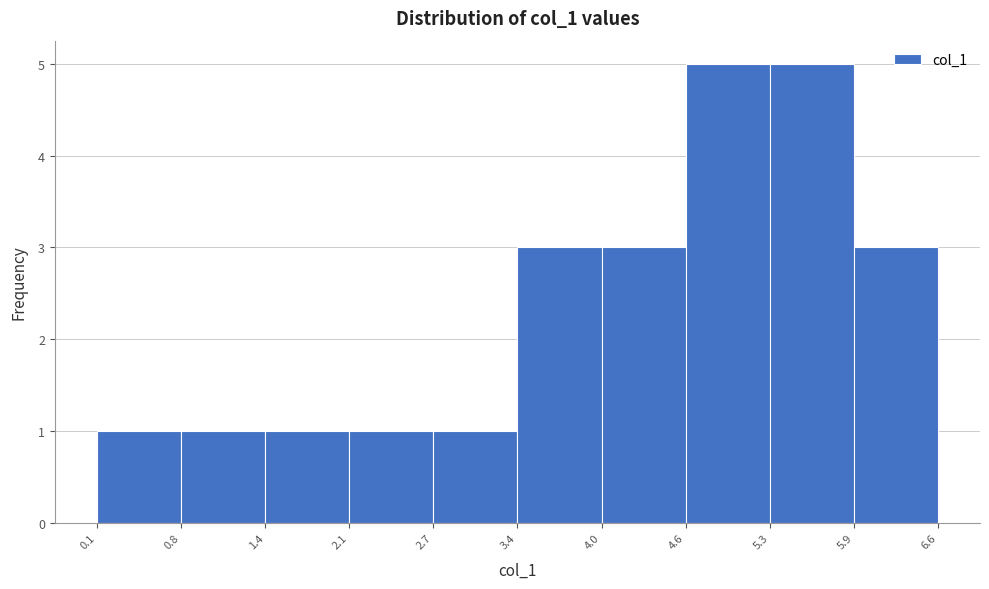

What is the height of the bar covering 4.6 to 5.3 on the x-axis? The values are not printed on the chart, so give them approximately, as read against the axis.

5